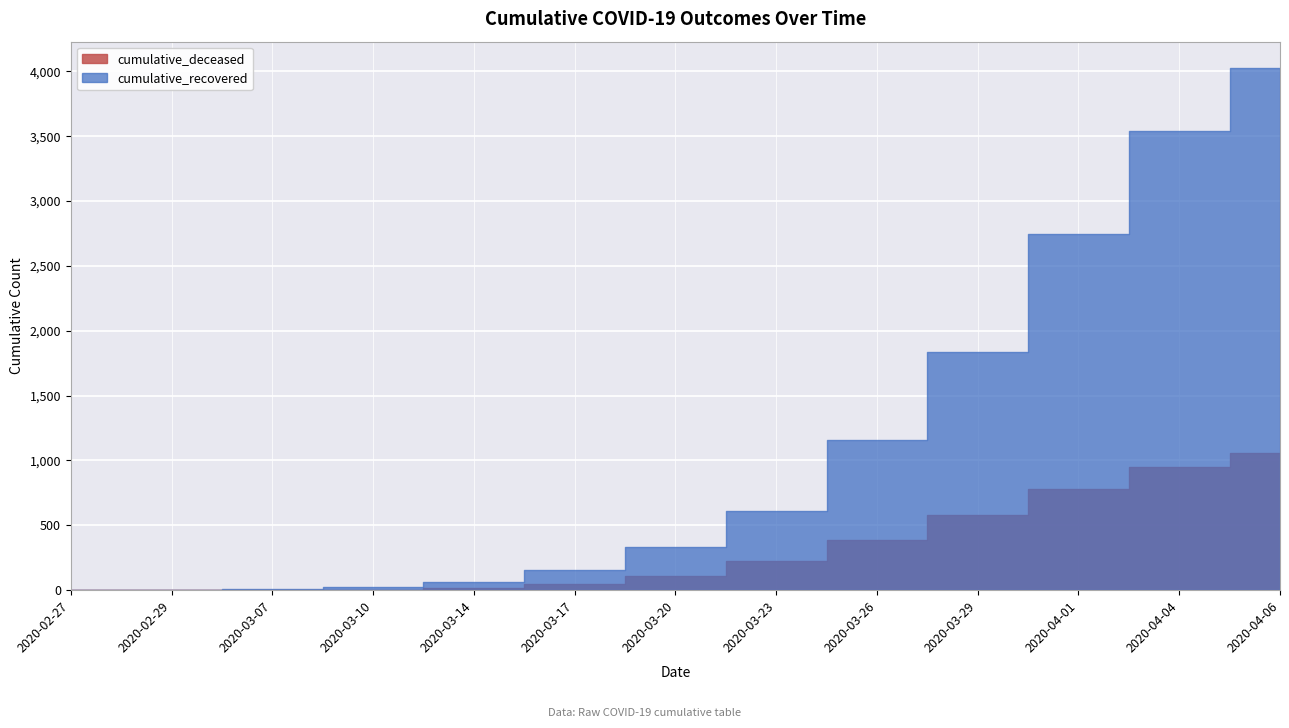

True or false: cumulative_deceased has a value of 23 at 2020-03-17.

False